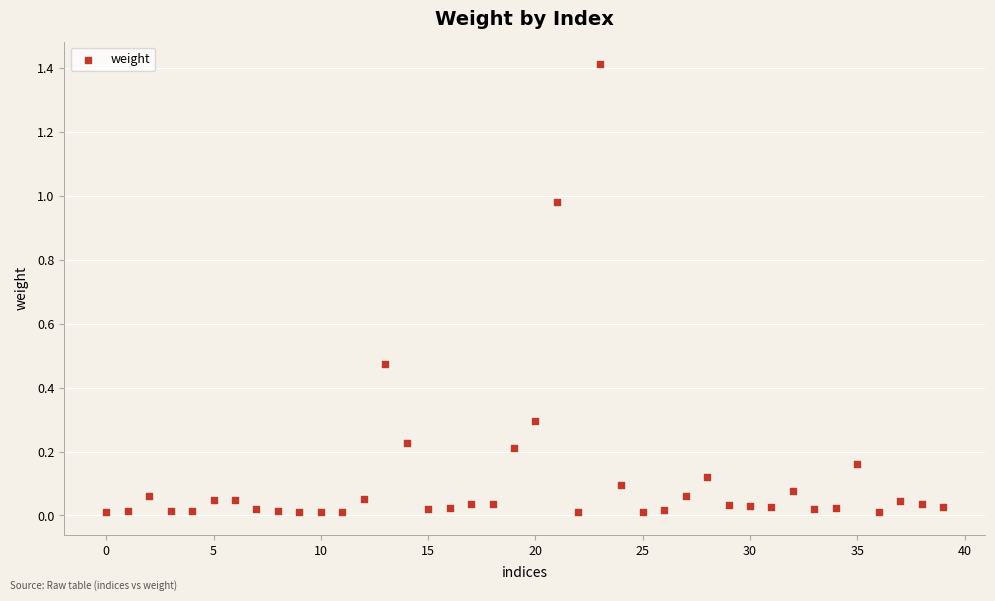

Count the number of points in this scatter plot.

40